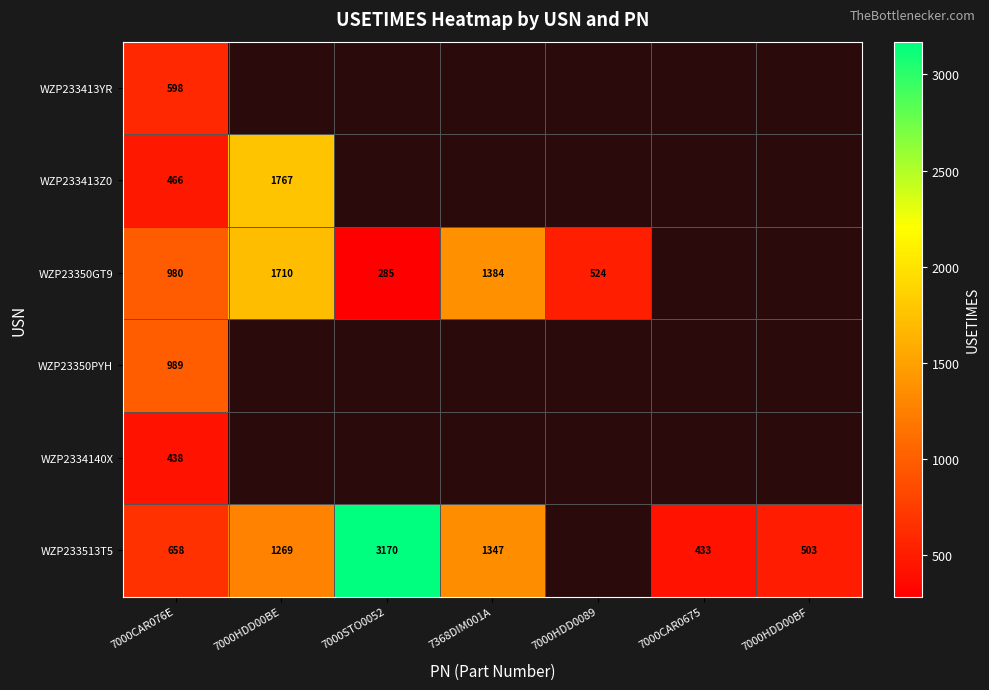

True or false: WZP233413Z0 has a value of 452 at 7000HDD00BE.

False